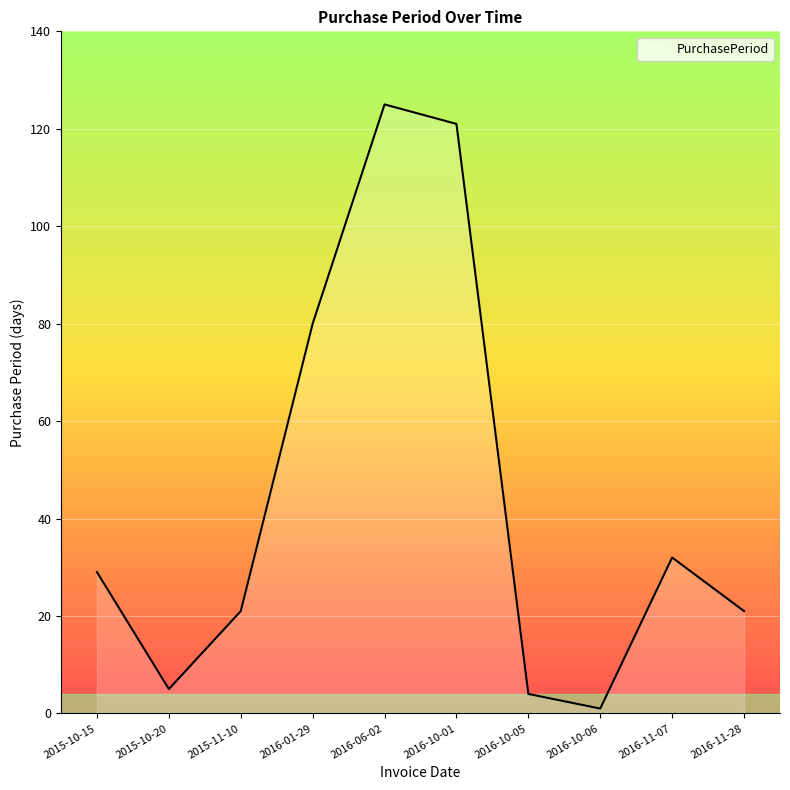

Does the chart display data point markers on the line(s)?

No